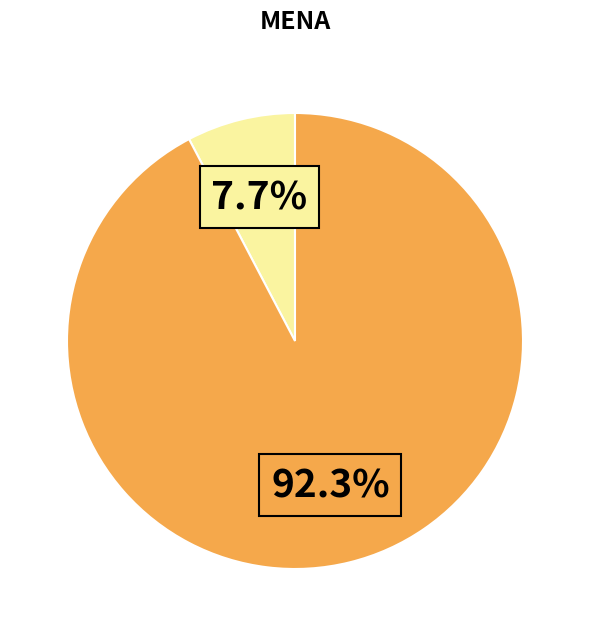

Is there a majority slice in this chart?

Yes